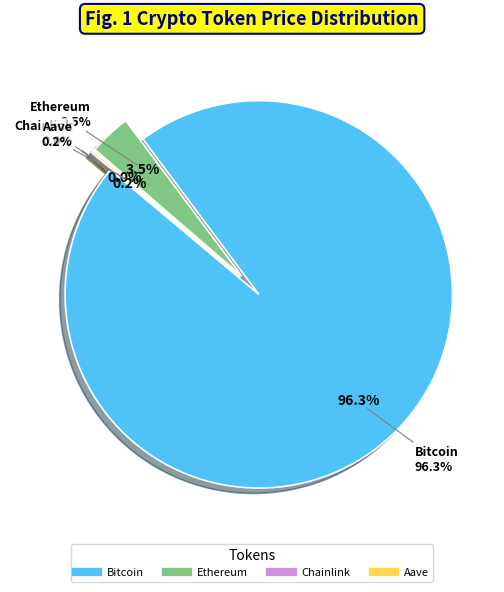

Which slice represents more than half of the pie?

Bitcoin